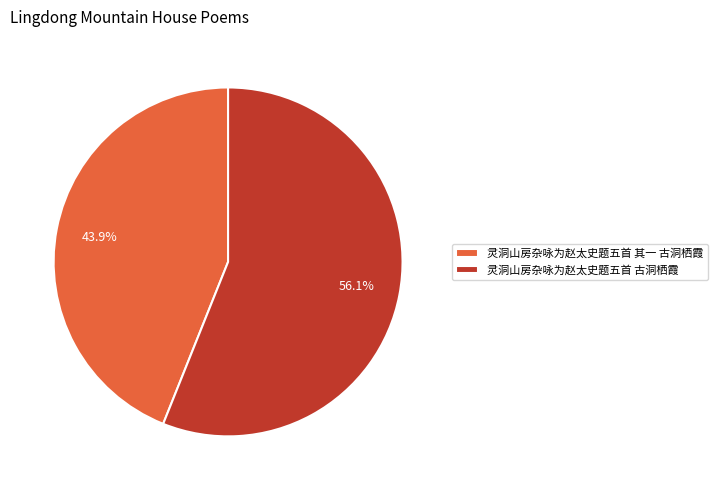

The 灵洞山房杂咏为赵太史题五首 古洞栖霞 slice represents 69% of the pie. True or false?

False